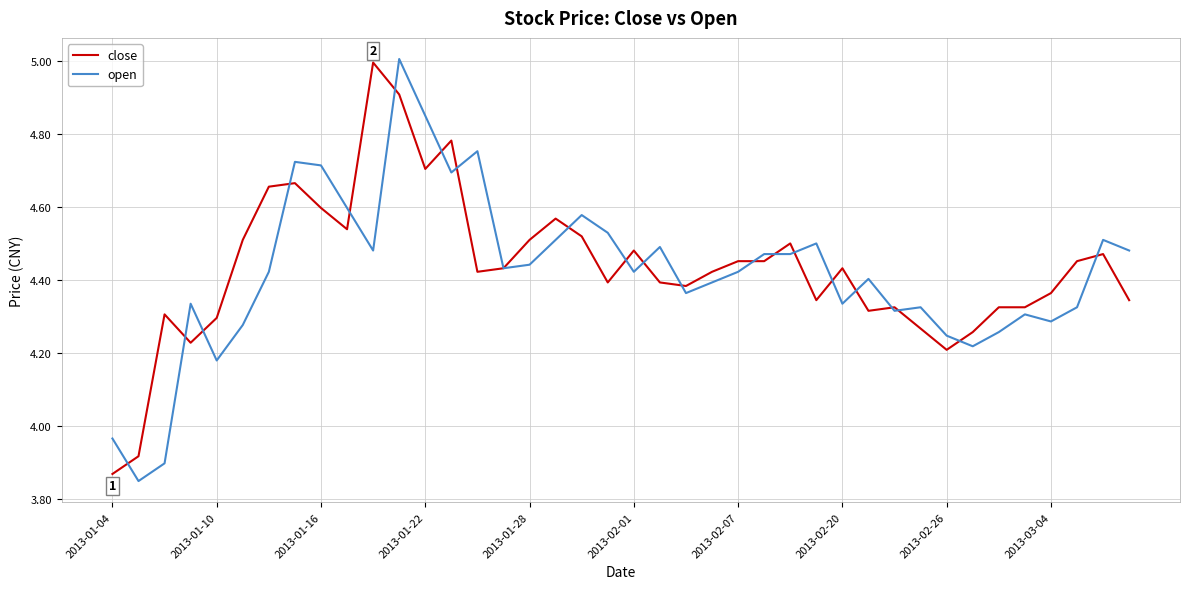

What is the greatest value displayed?

5.0